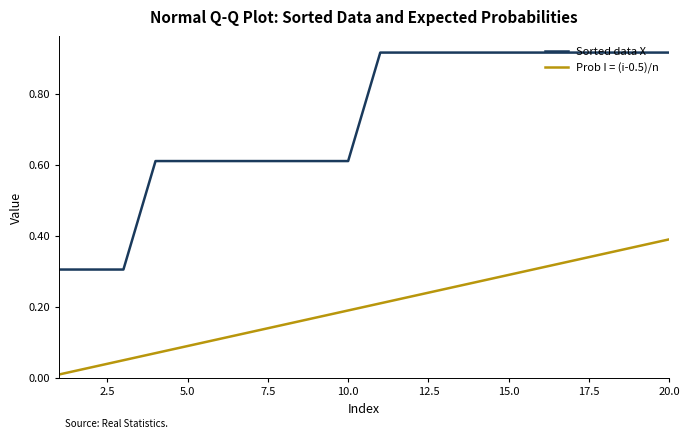

Rank the series by their maximum value, from highest to lowest.

Sorted data X, Prob I = (i-0.5)/n